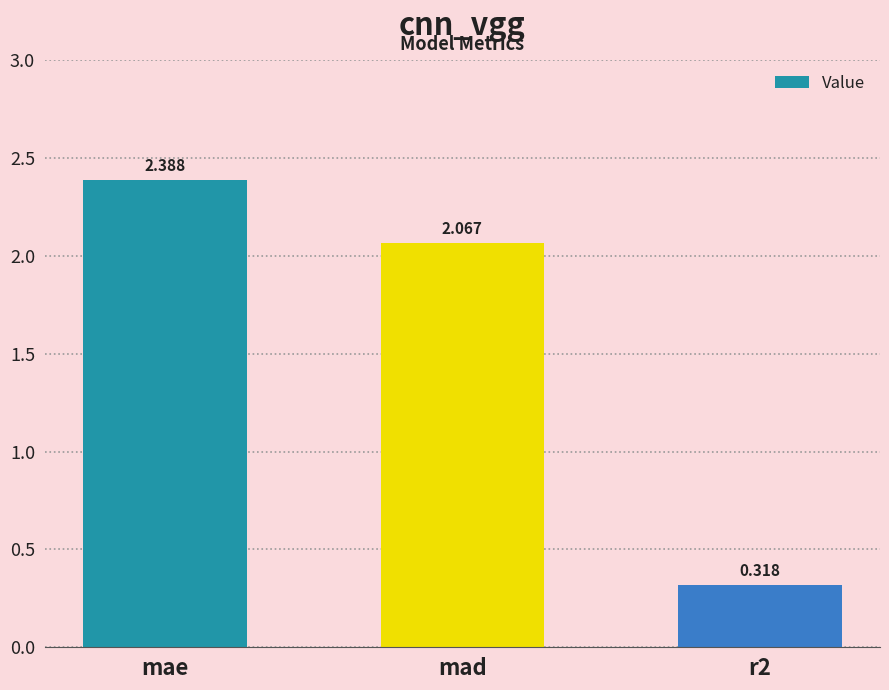

What is the change in value from mad to r2?

-1.7